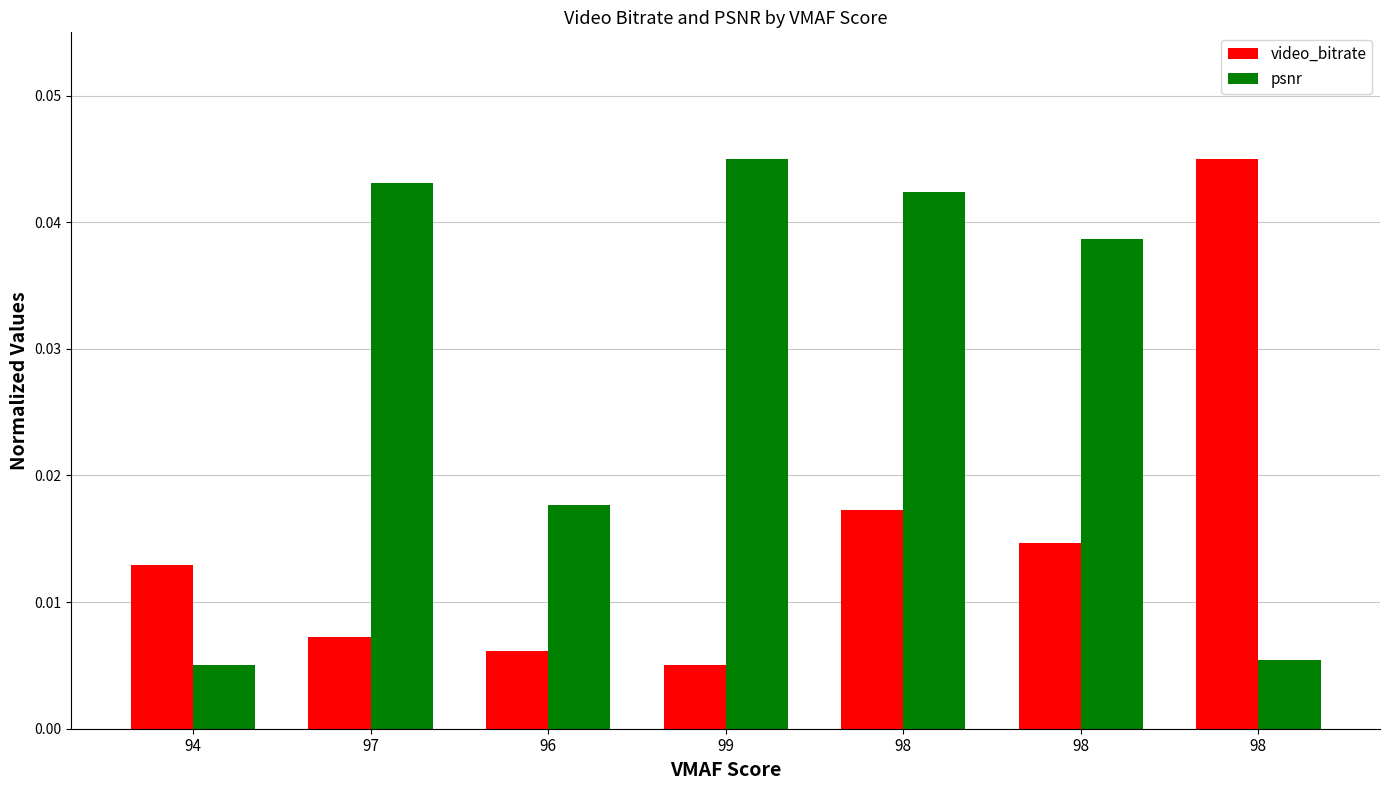

How many data points does each series have?

7